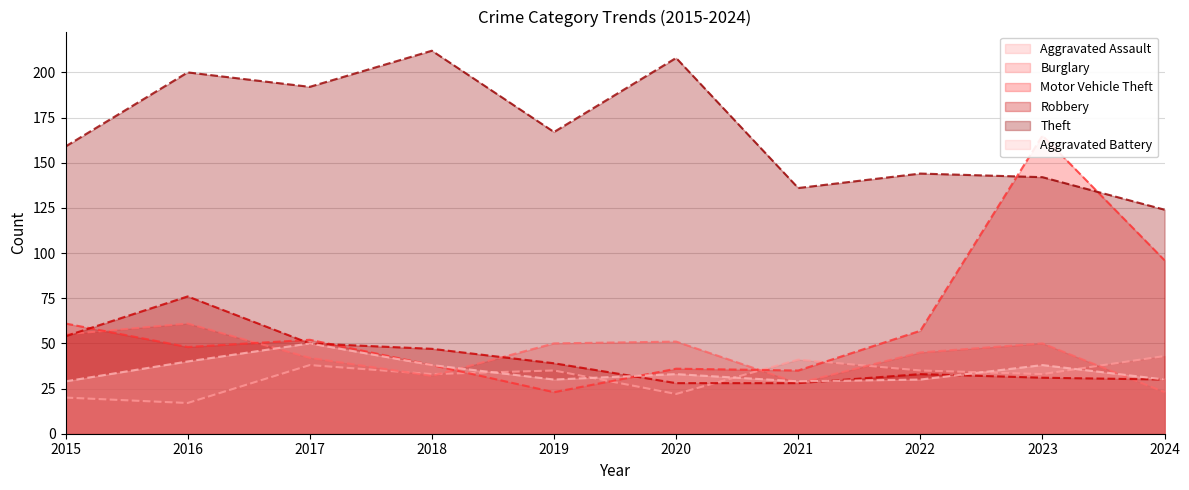

The value of Motor Vehicle Theft at 2015 is 15. True or false?

False